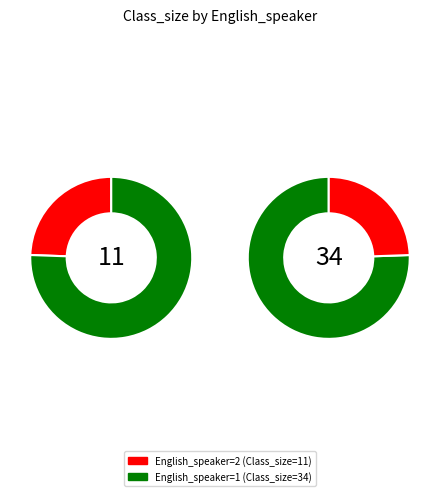

True or false: 2 accounts for 34% of the total.

False